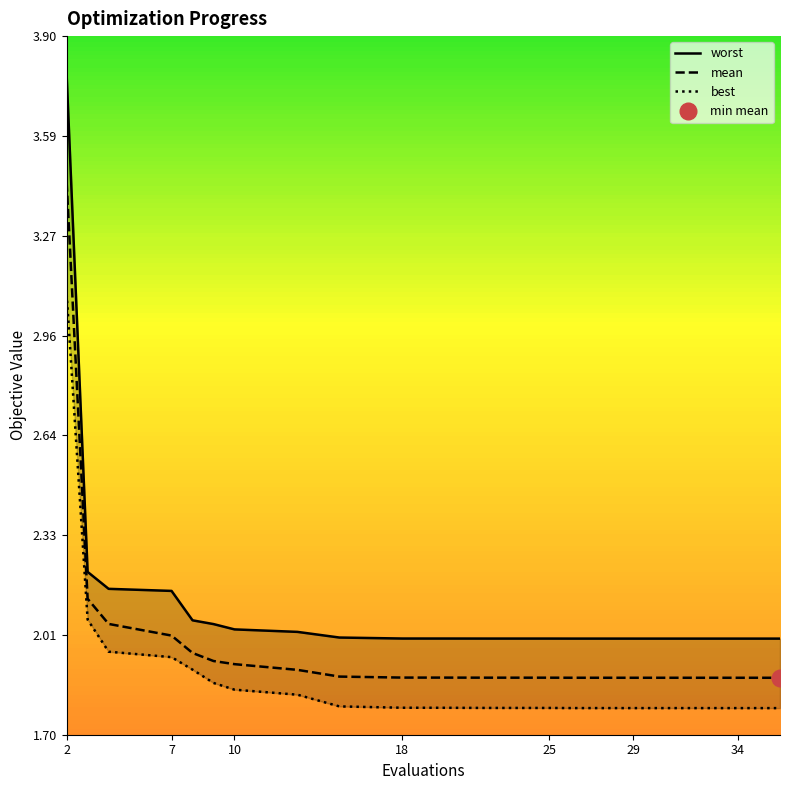

At which category is the sum across all series the highest?

2